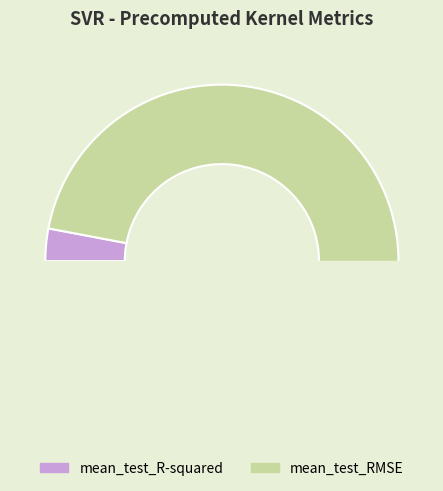

To the nearest percent, what is the combined percentage of mean_test_RMSE and mean_test_R-squared?

100%